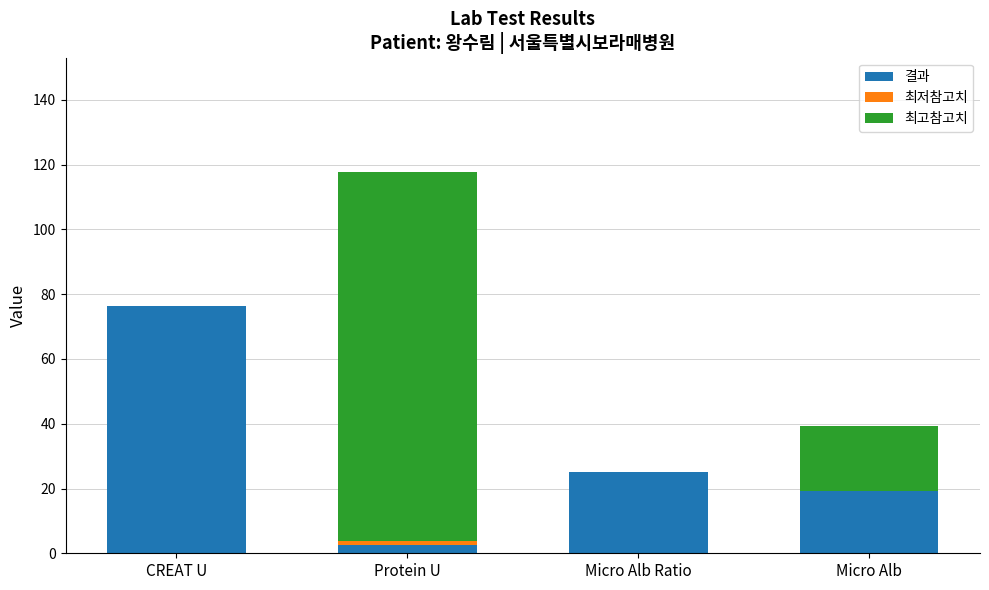

The value of 결과 at CREAT U is 76.2. True or false?

True